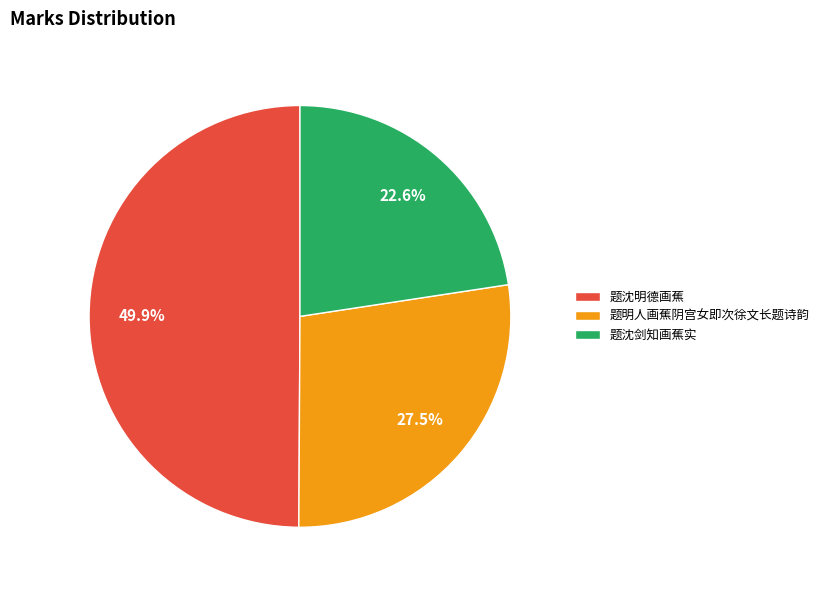

Which has a higher value, 题明人画蕉阴宫女即次徐文长题诗韵 or 题沈明德画蕉?

题沈明德画蕉